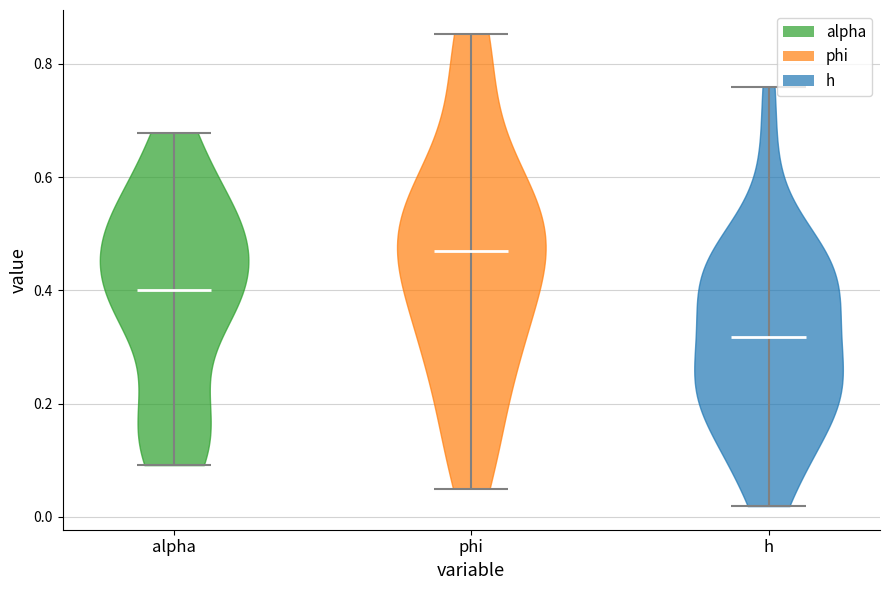

Reading left to right, read every violin against the y-axis: where its median line is, and the lowest and highest points it reaches. The values are not printed on the chart, so give them approximately, as read against the axis.

alpha: median line 0.40, lowest point 0.10, highest point 0.68
phi: median line 0.48, lowest point 0.06, highest point 0.86
h: median line 0.32, lowest point 0.02, highest point 0.76